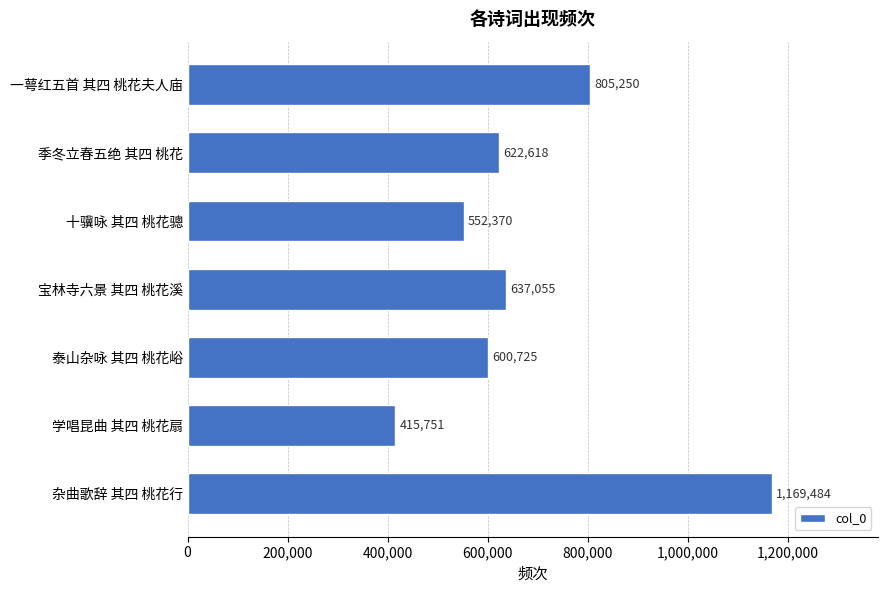

How many categories are shown in the chart?

7